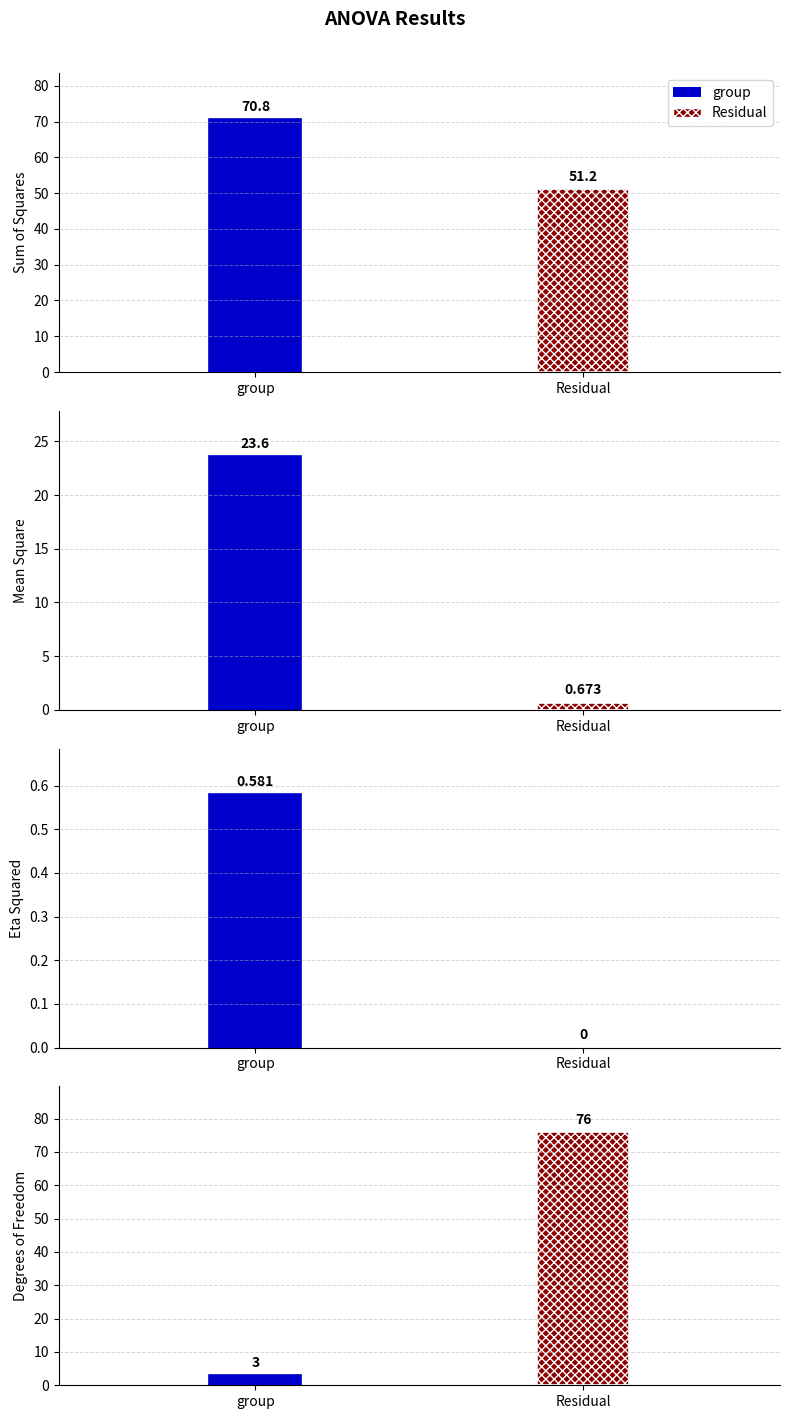

At which category is the sum across all series the highest?

Residual